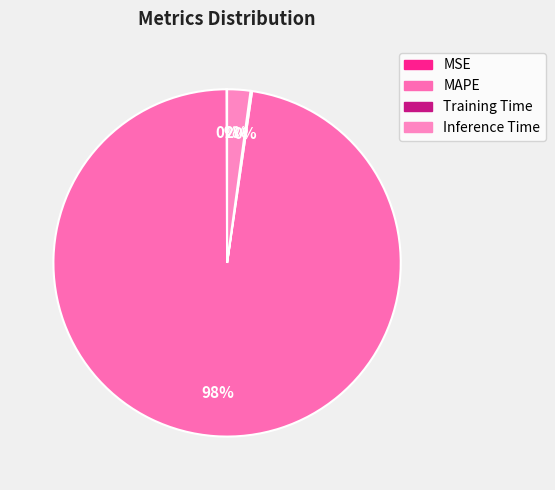

Which has a higher value, Training Time or MSE?

Training Time